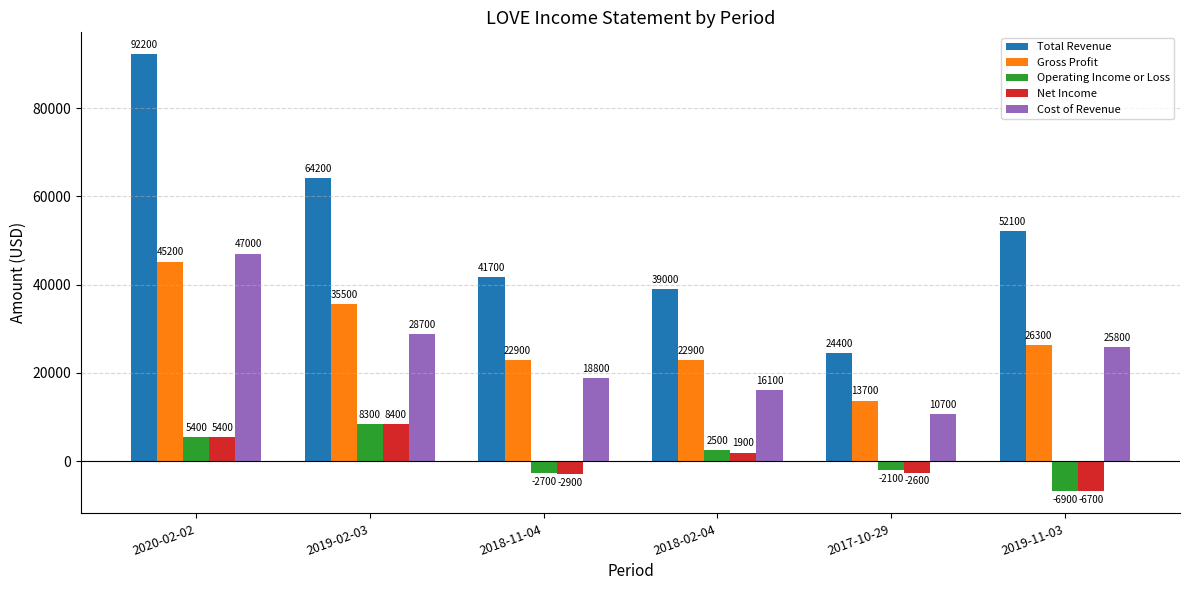

Count the number of data series in this chart.

5